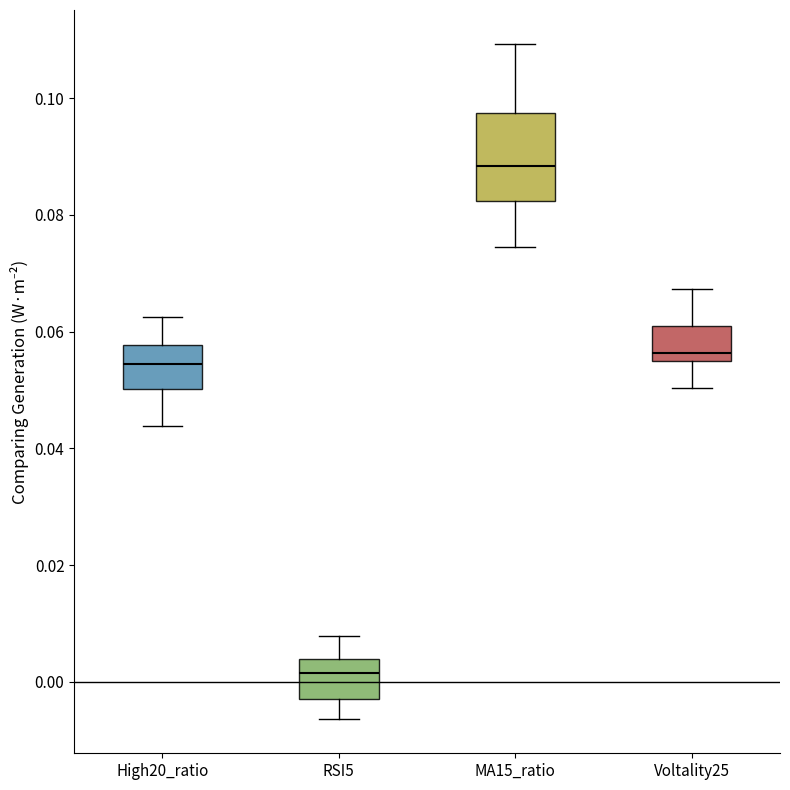

Where does the median line of the box for High20_ratio sit on the y-axis? The values are not printed on the chart, so give them approximately, as read against the axis.

0.054